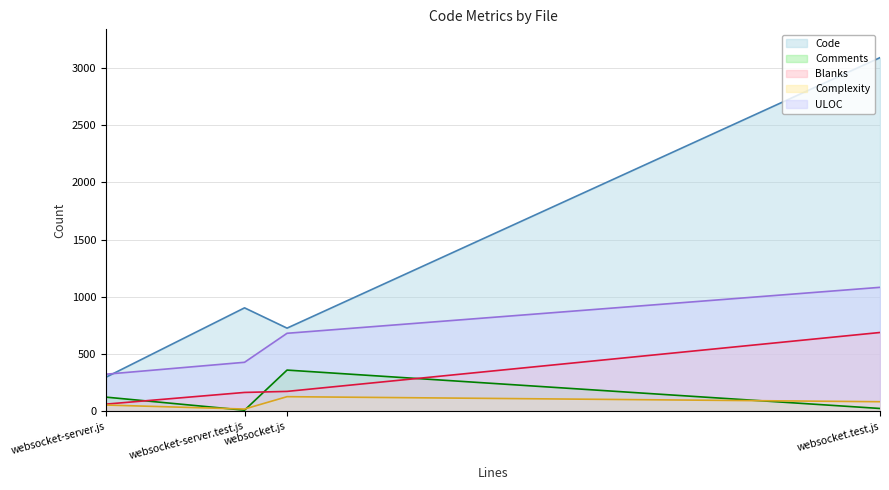

What is the sum of the Code values at websocket-server.js and websocket-server.test.js?

1203